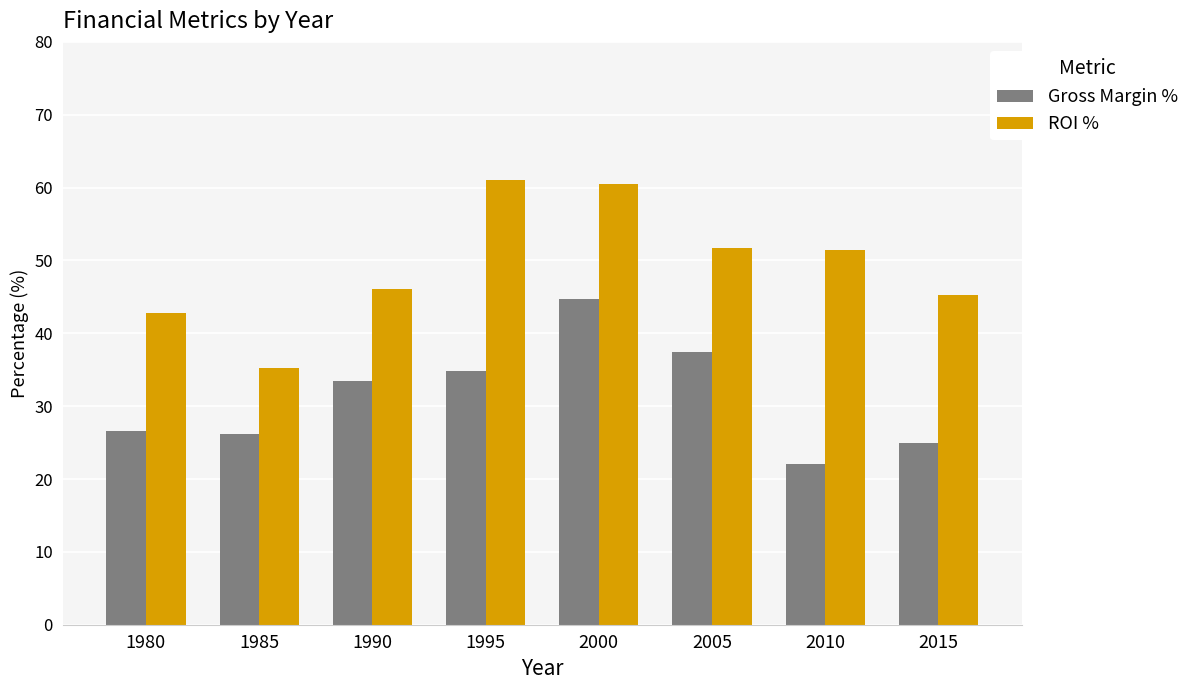

Is the value of Gross Margin % at 1985 greater than the value of ROI % at 2010?

No